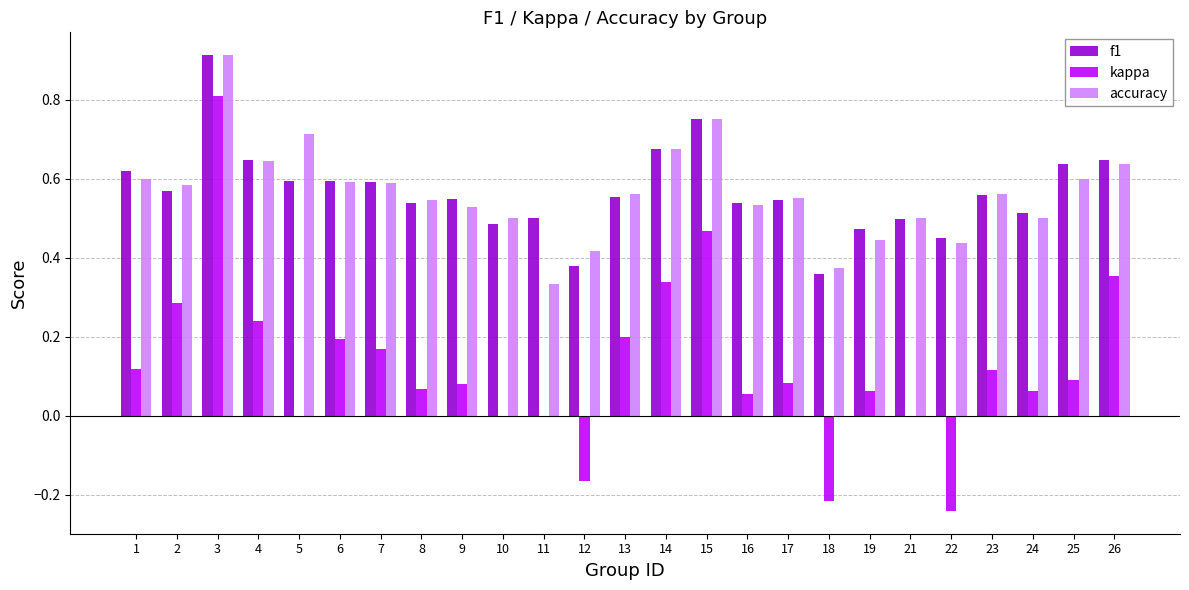

True or false: accuracy has a value of 0.8 at 2.

False